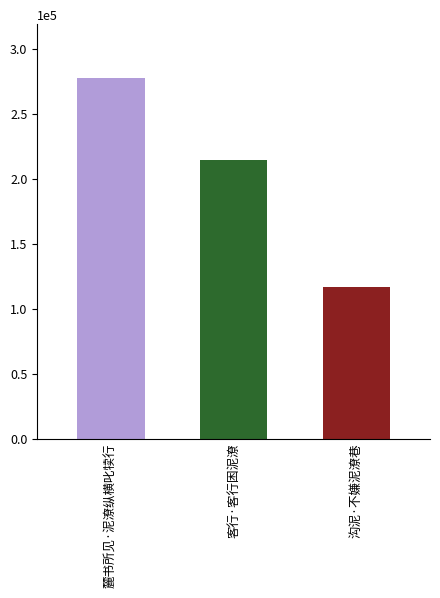

What is the ratio of the value at 麓书所见·泥潦纵横叱犊行 to the value at 沟泥·不嫌泥潦巷?

2.4